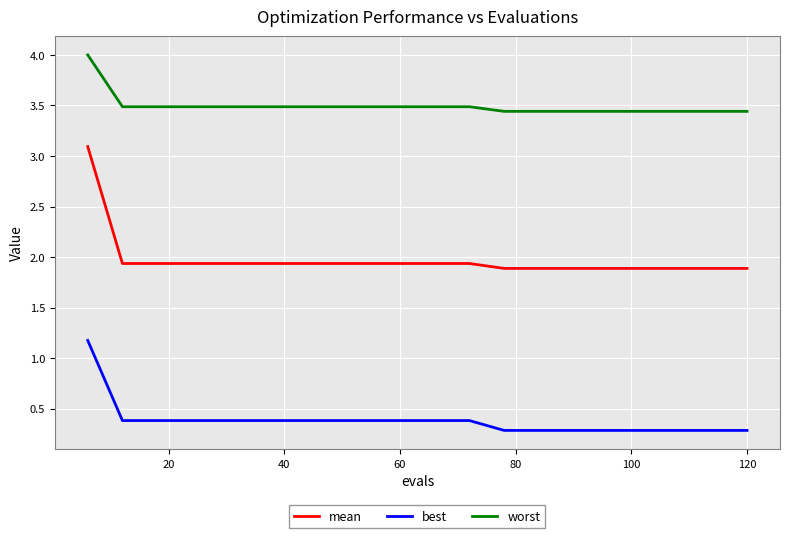

List the series in order of their peak value, highest first.

worst, mean, best